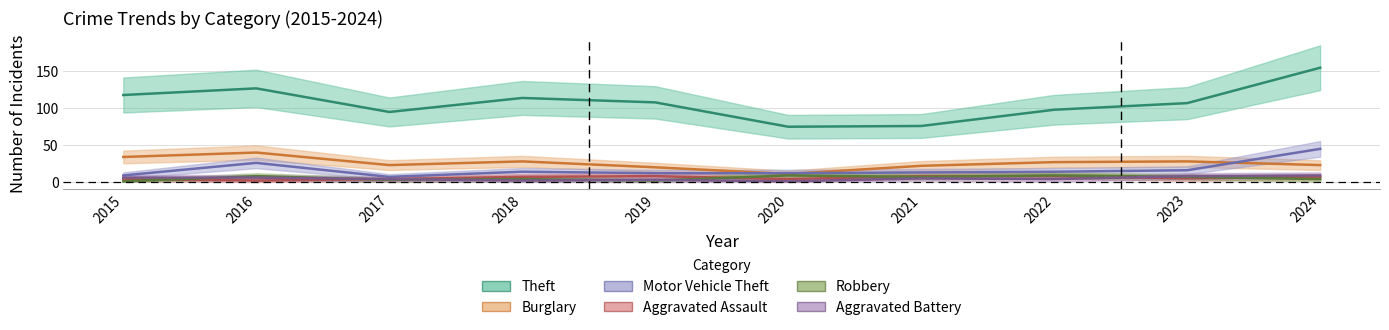

Reading right to left, extract all data points from this chart.

Theft: 155	107	98	76	75	108	114	95	127	118
Burglary: 23	28	27	22	11	20	28	23	40	34
Motor Vehicle Theft: 45	16	14	13	12	12	14	7	26	9
Aggravated Assault: 7	5	8	8	4	8	7	4	2	4
Robbery: 4	7	9	7	9	2	4	3	8	1
Aggravated Battery: 9	8	4	5	1	3	2	4	6	6